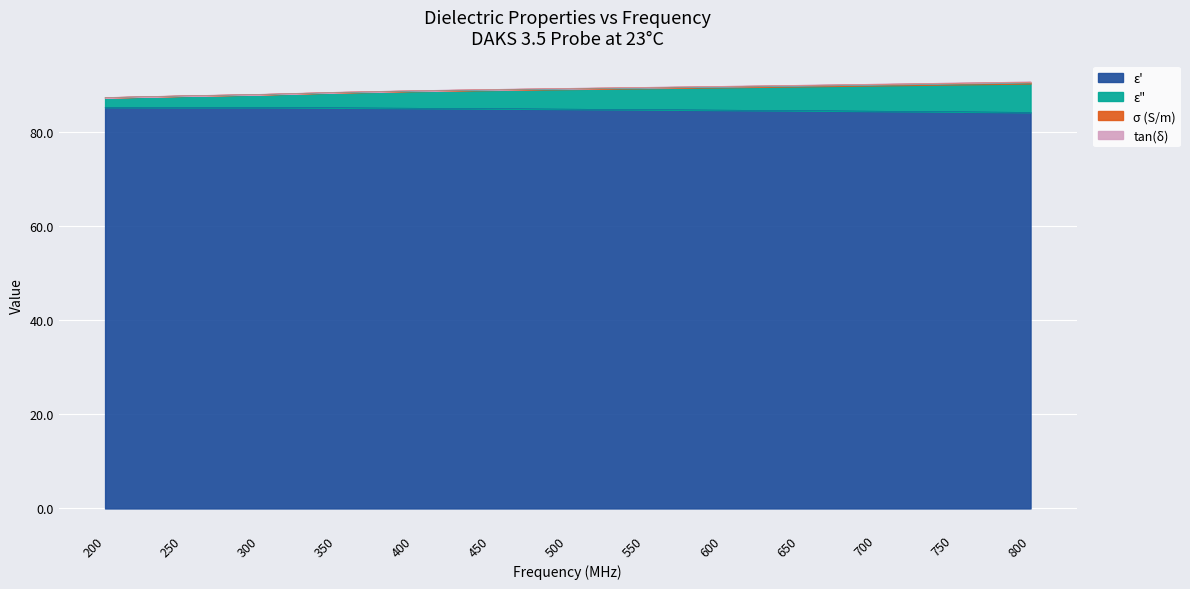

What is the highest value of the ε' series?

85.2